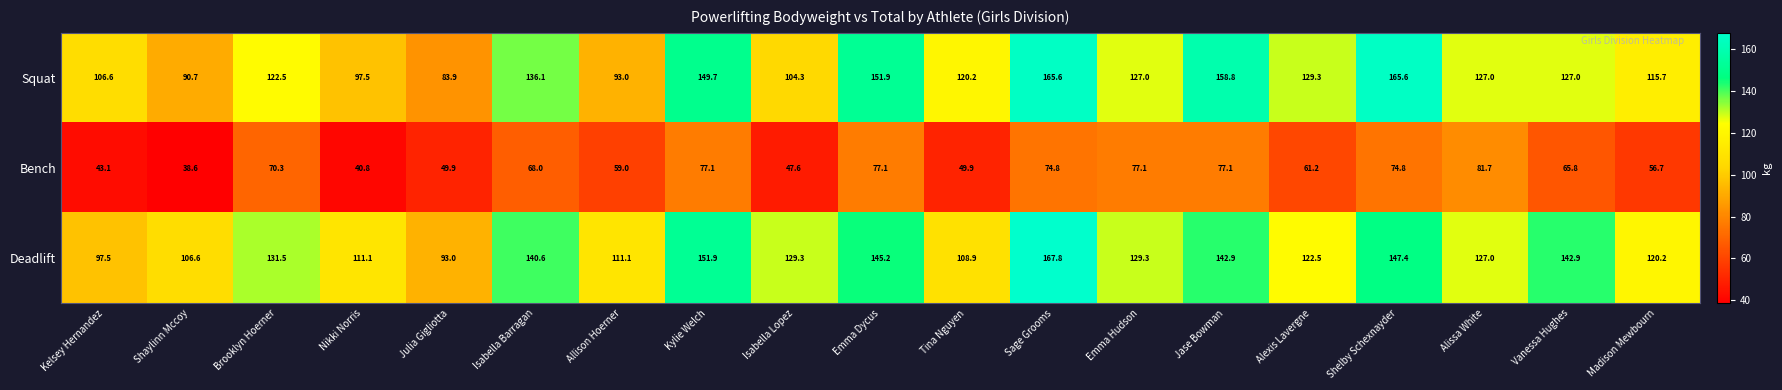

What is the difference between the Deadlift values at Alissa White and Allison Hoerner?

15.9